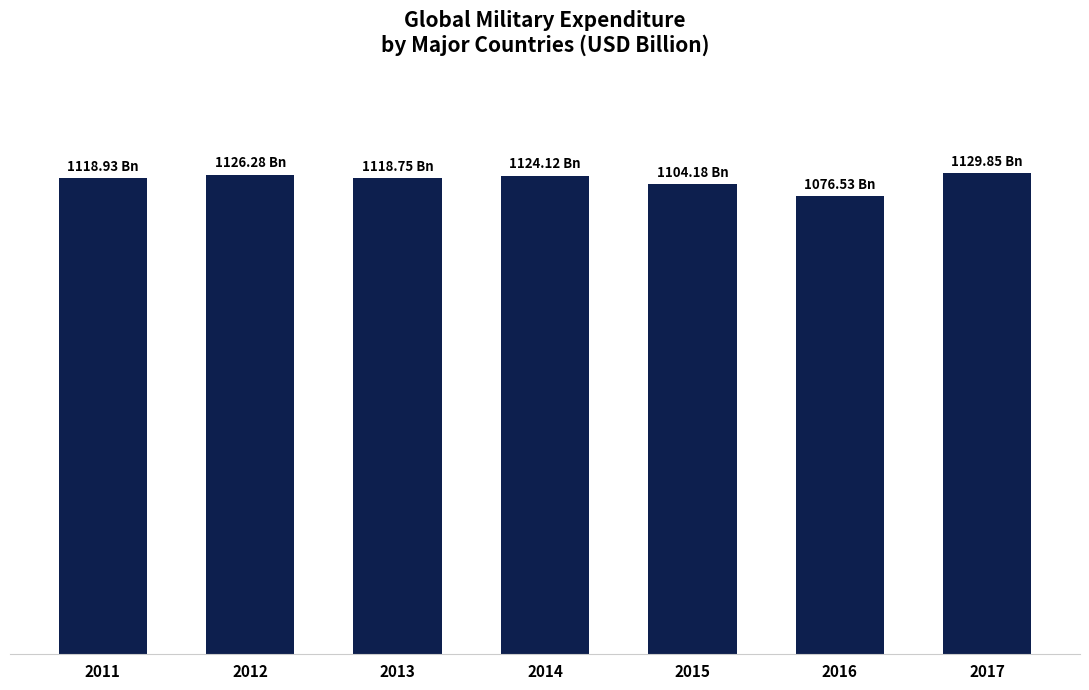

What is the difference between the maximum and minimum values?

53.3